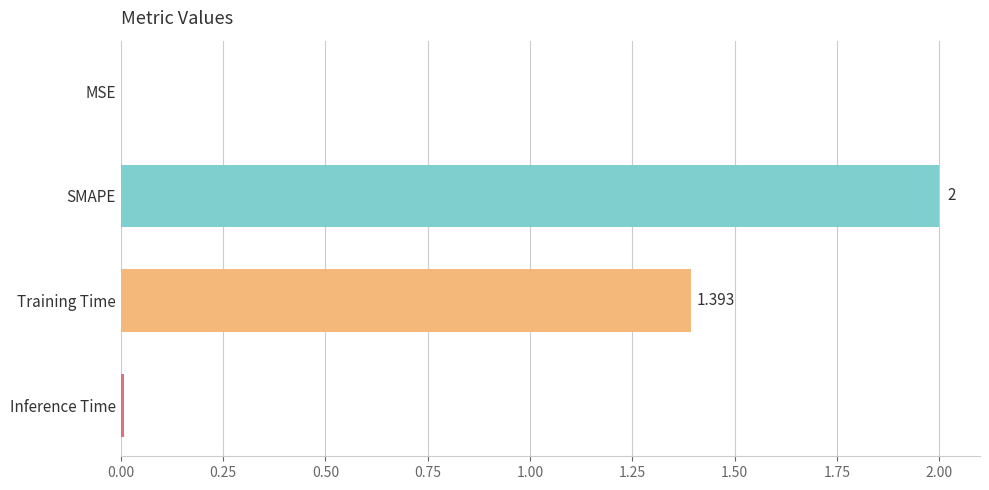

Where is the data nearest to the value 1?

Training Time